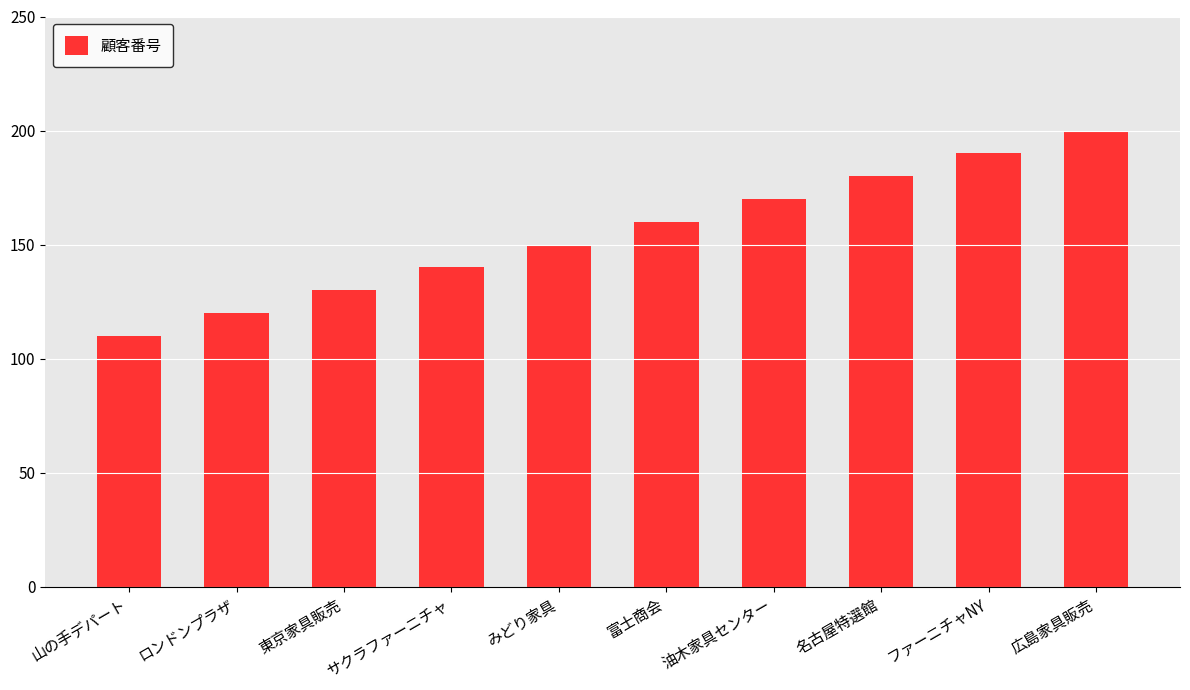

The value at 名古屋特選館 is 180. True or false?

True